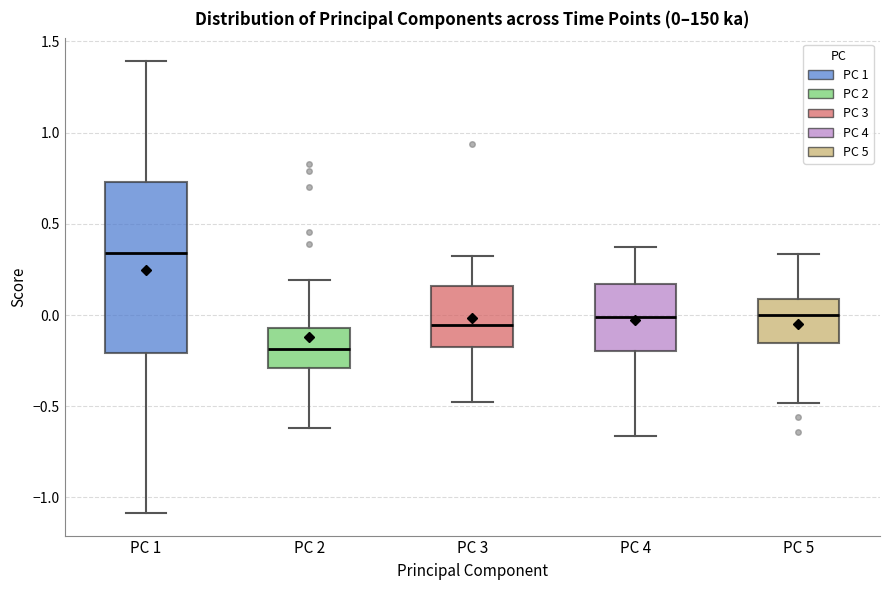

Which box's median line is the lowest?

PC 2